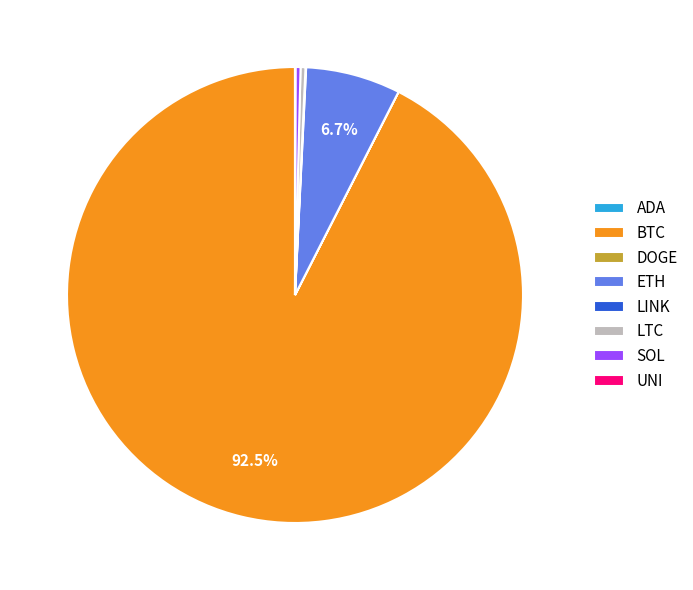

Is there any slice that represents more than half of the pie?

Yes